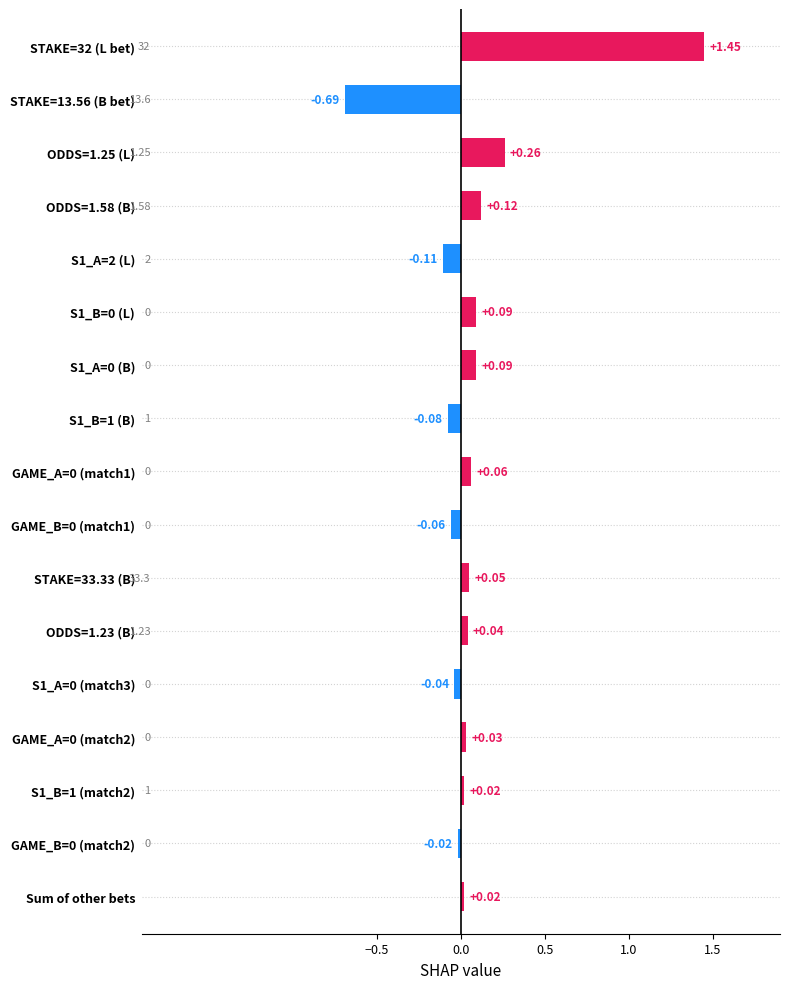

Which label corresponds to the largest value in the chart?

STAKE=32 (L bet)